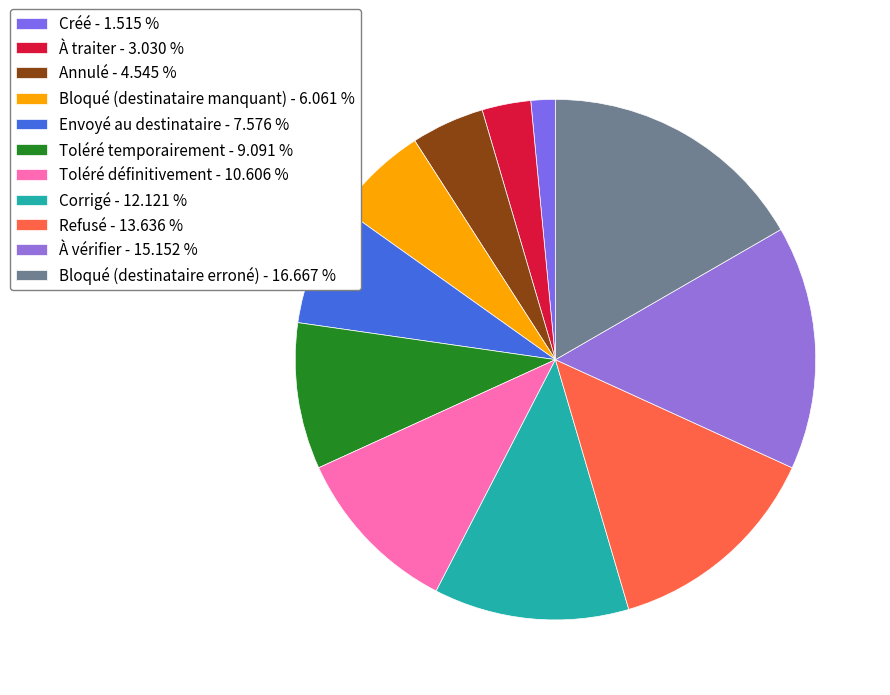

Rank the categories by value from lowest to highest.

Créé, À traiter, Annulé, Bloqué (destinataire manquant), Envoyé au destinataire, Toléré temporairement, Toléré définitivement, Corrigé, Refusé, À vérifier, Bloqué (destinataire erroné)